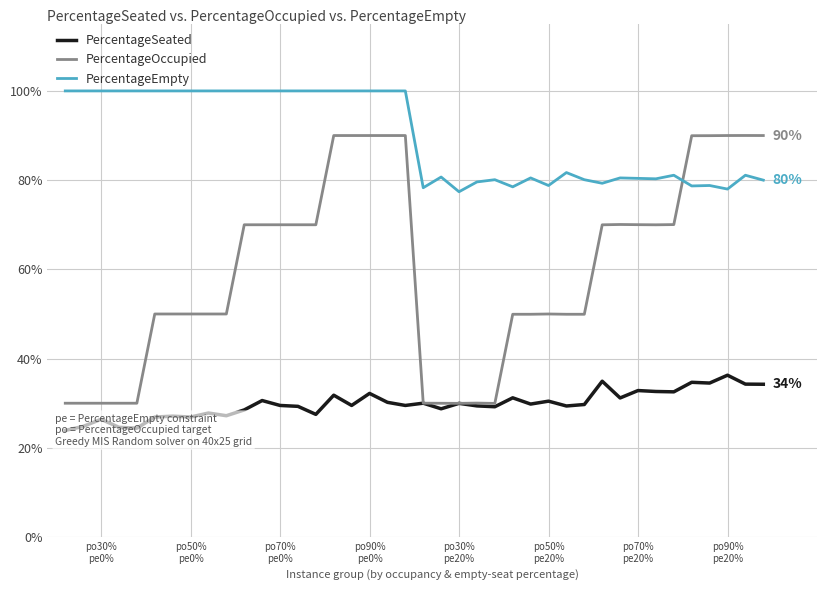

What position from the left is po70%
pe20%?

7